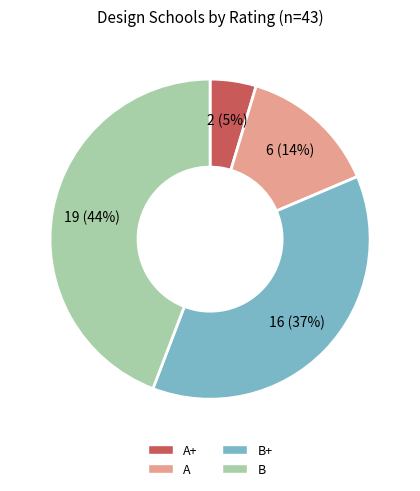

How many segments does this pie chart have?

4